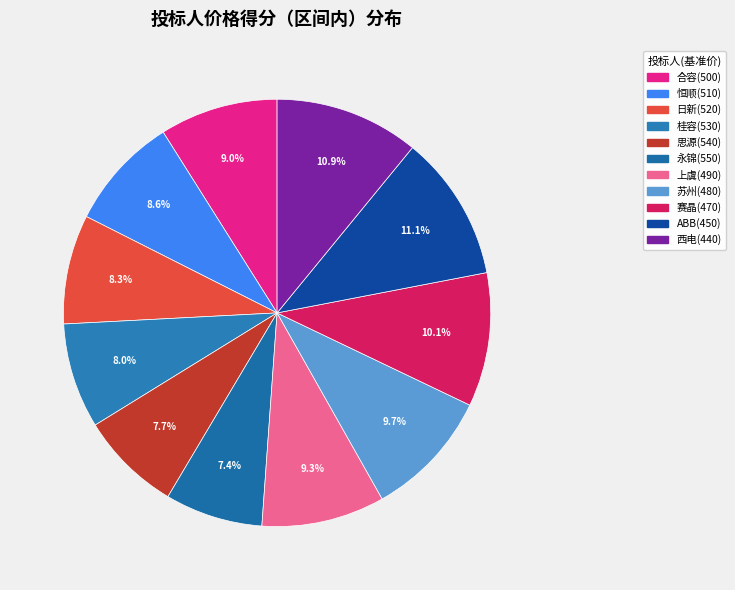

Count the number of slices in the pie.

11